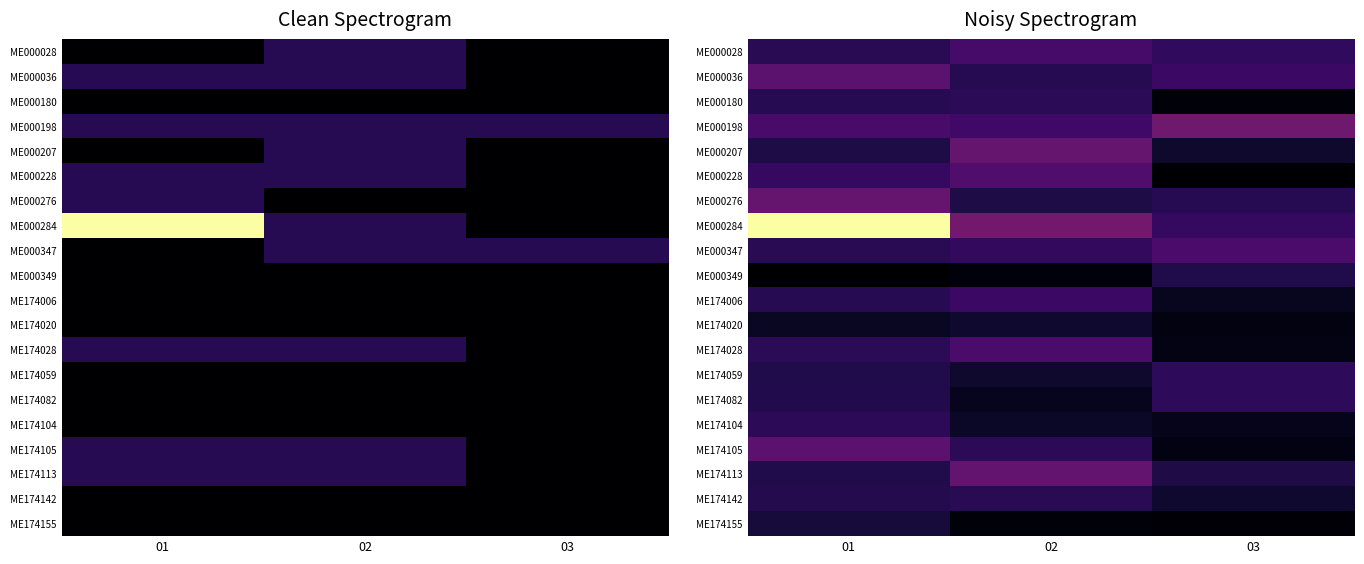

True or false: ME174082 has a value of 5.0 at 01.

False